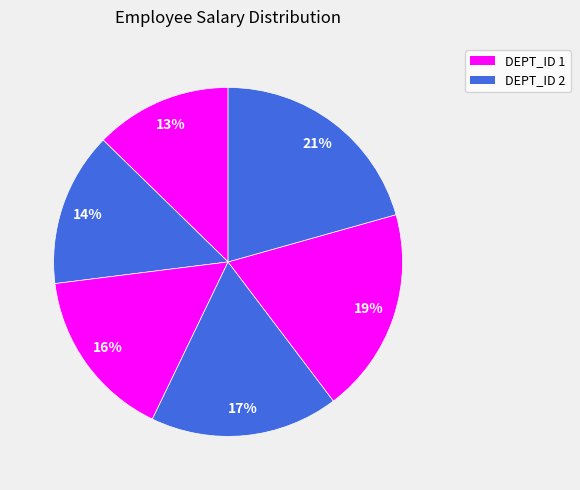

Is there any slice that represents more than half of the pie?

No